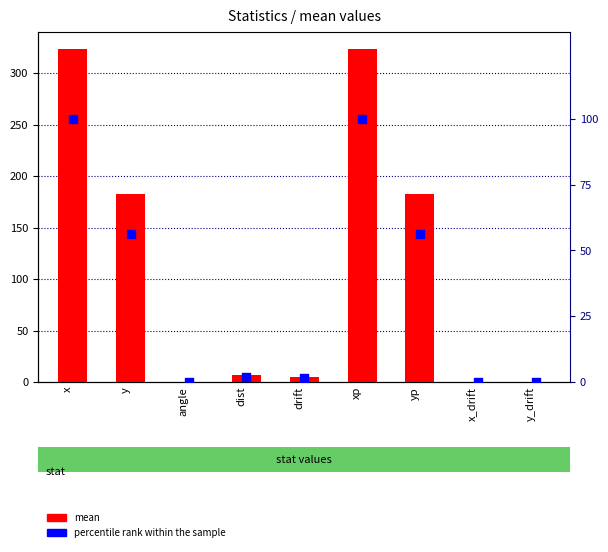

Is the value of mean at y greater than the value of percentile rank within the sample at xp?

Yes